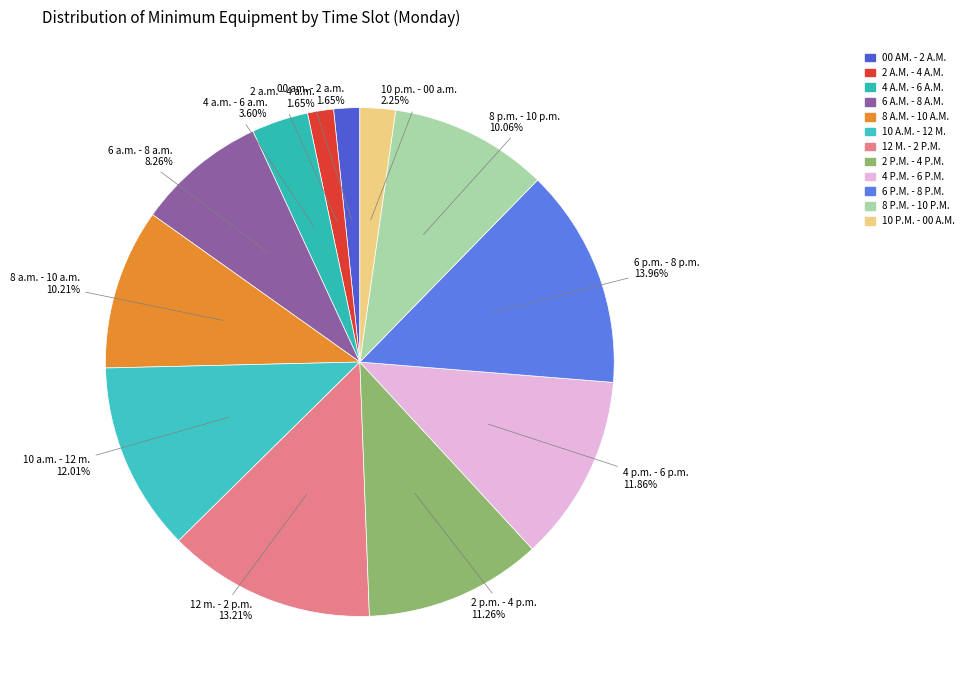

Rank the categories by value from lowest to highest.

00 am. - 2 a.m., 2 a.m. - 4 a.m., 10 p.m. - 00 a.m., 4 a.m. - 6 a.m., 6 a.m. - 8 a.m., 8 p.m. - 10 p.m., 8 a.m. - 10 a.m., 2 p.m. - 4 p.m., 4 p.m. - 6 p.m., 10 a.m. - 12 m., 12 m. - 2 p.m., 6 p.m. - 8 p.m.